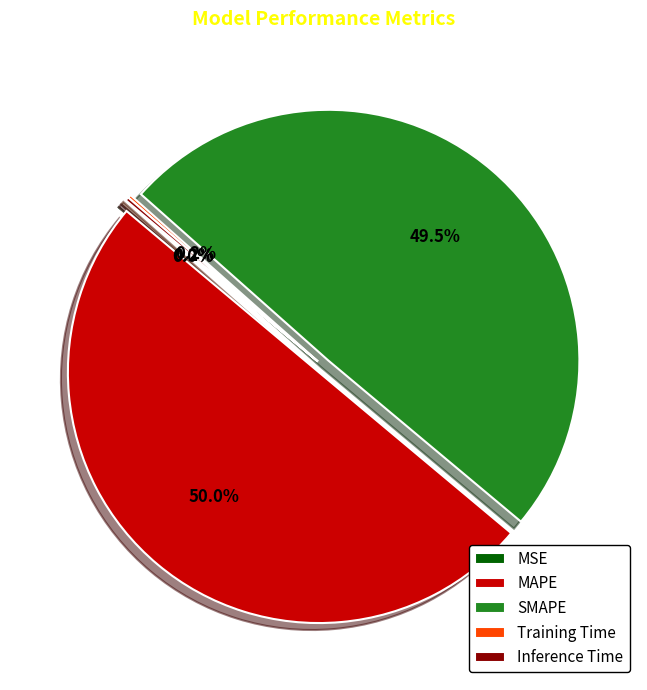

What portion of the pie excludes SMAPE?

50.5%